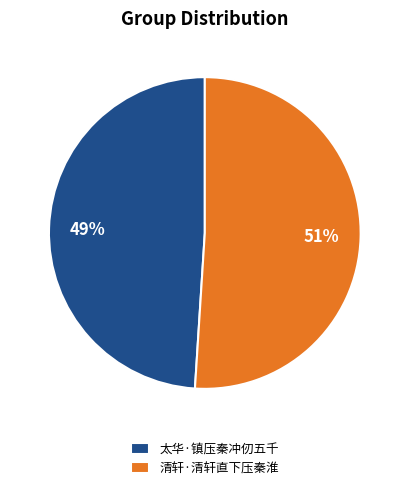

How many segments does this pie chart have?

2